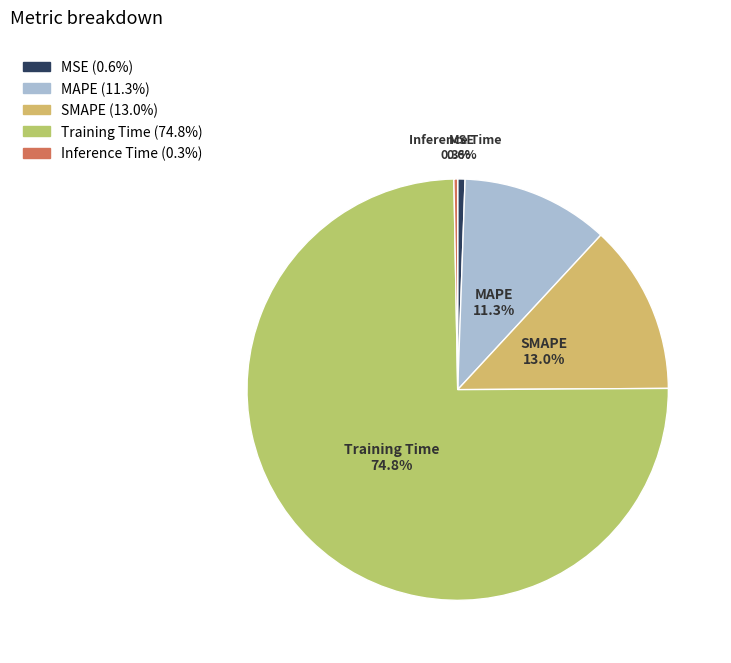

To the nearest percent, what percentage of the pie is MSE?

1%